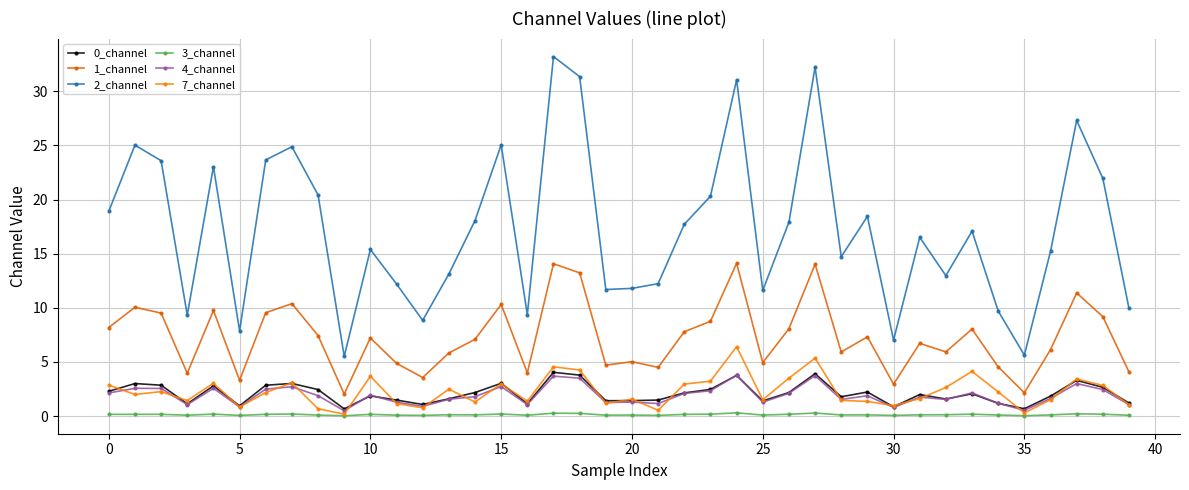

What is the highest value of the 2_channel series?

33.2